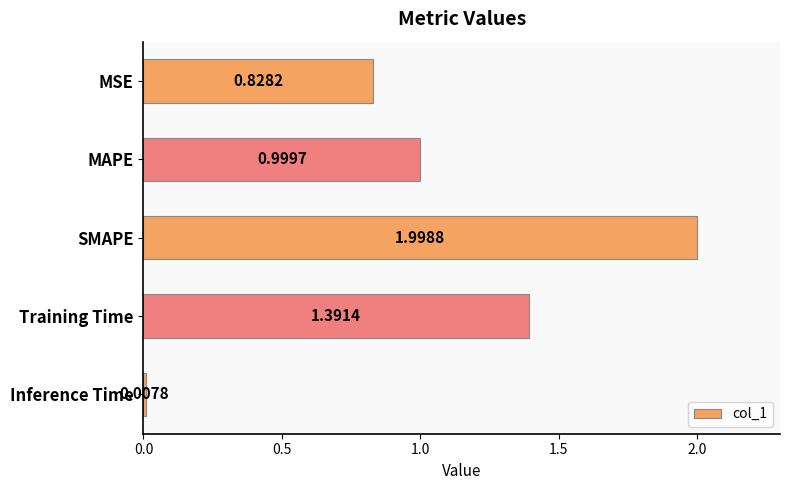

What is the label of the 5th bar from the top?

Inference Time